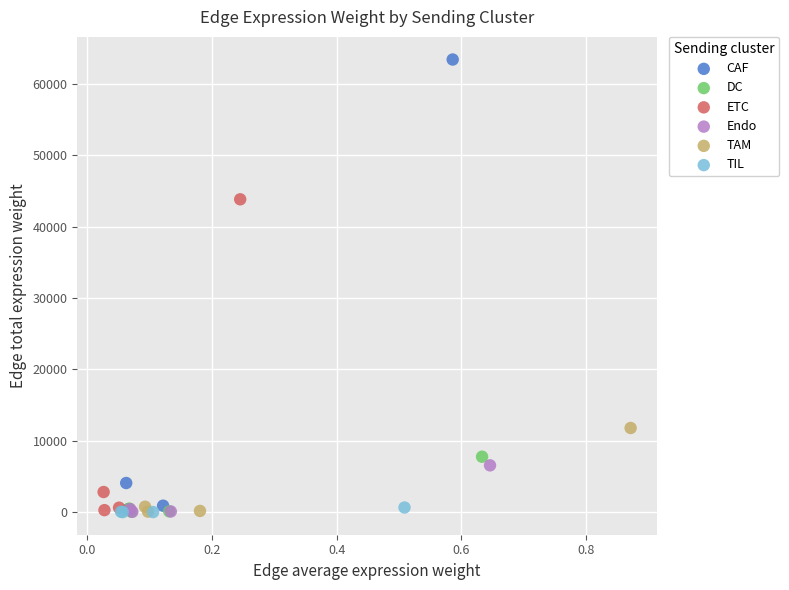

What are all the series names shown in the legend?

CAF, DC, ETC, Endo, TAM, TIL